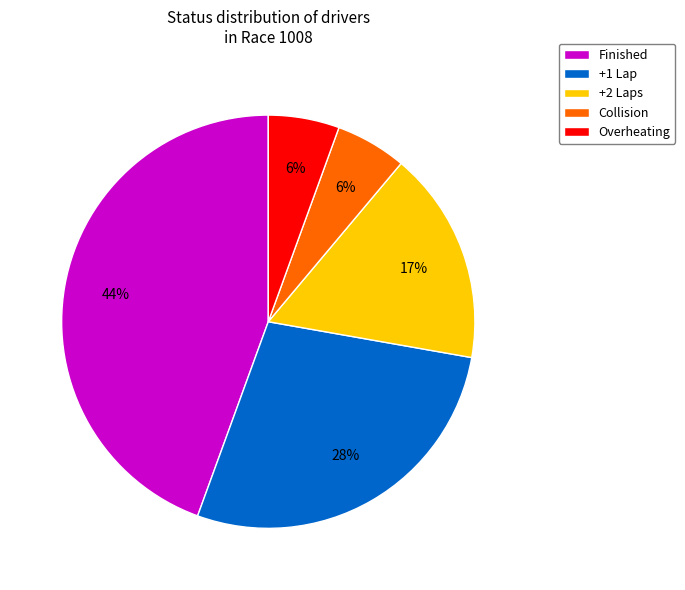

Is Overheating the majority of the pie?

No